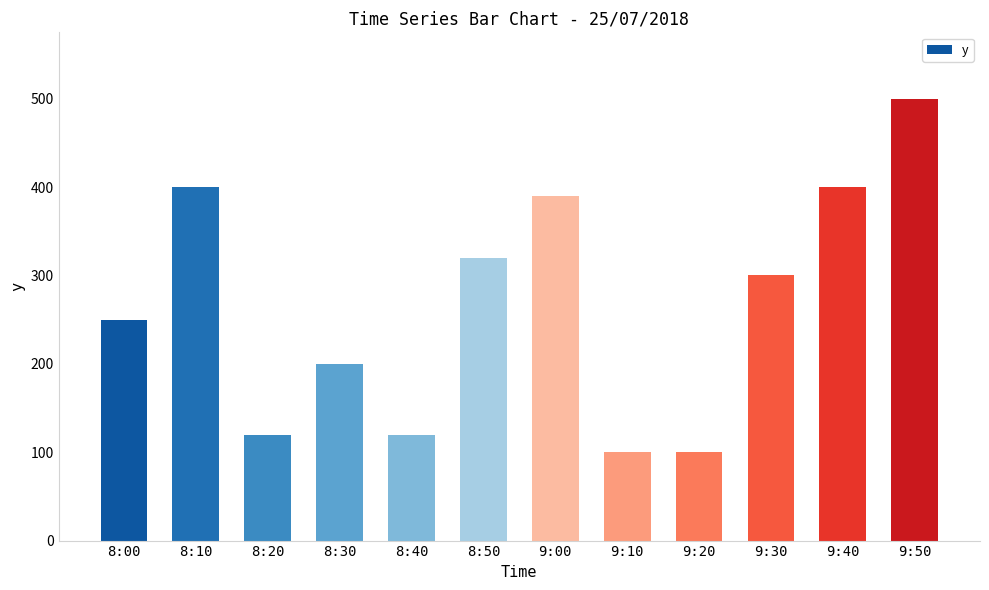

What is the difference between the values at 9:20 and 8:10?

300